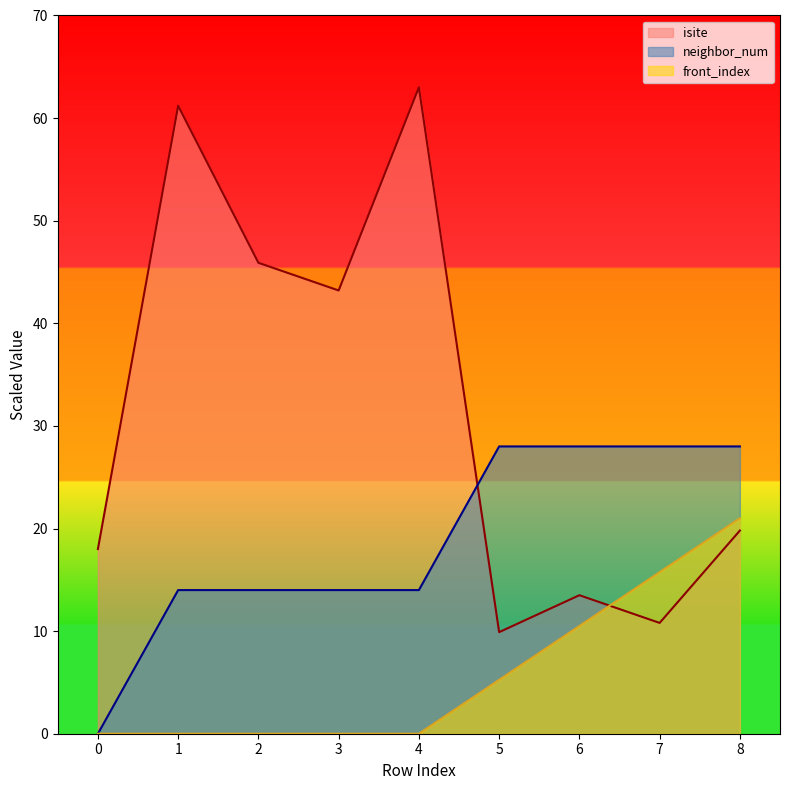

List the series in order of their peak value, lowest first.

front_index, neighbor_num, isite